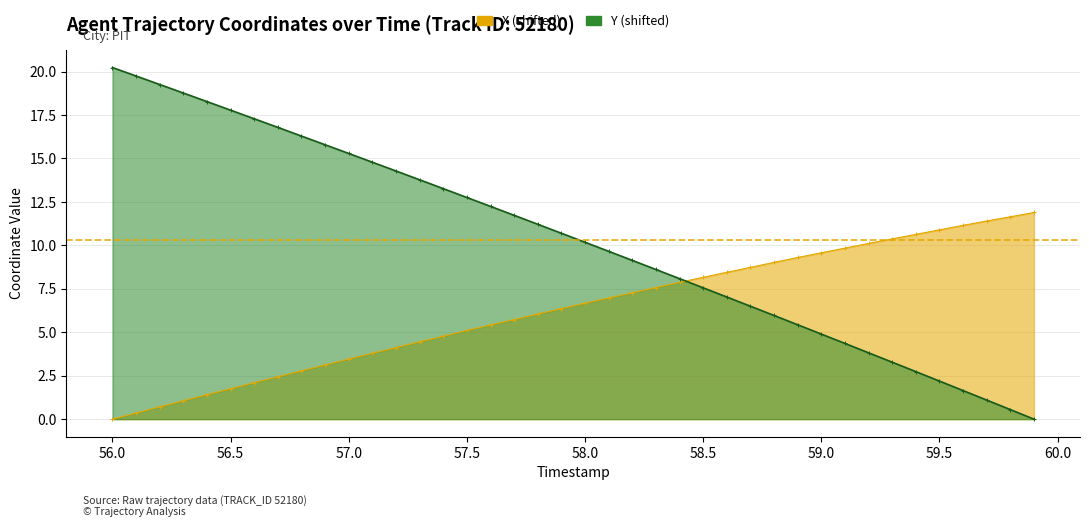

True or false: Y and X cross at least once.

True